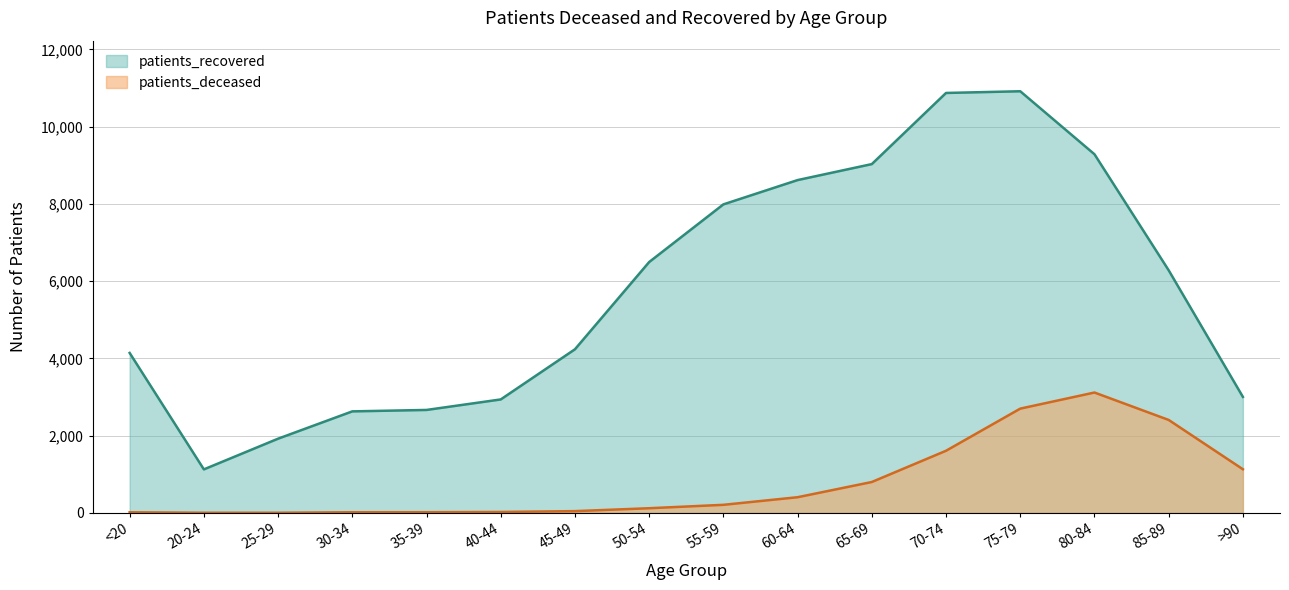

Where is patients_deceased nearest to the value 1559?

70-74